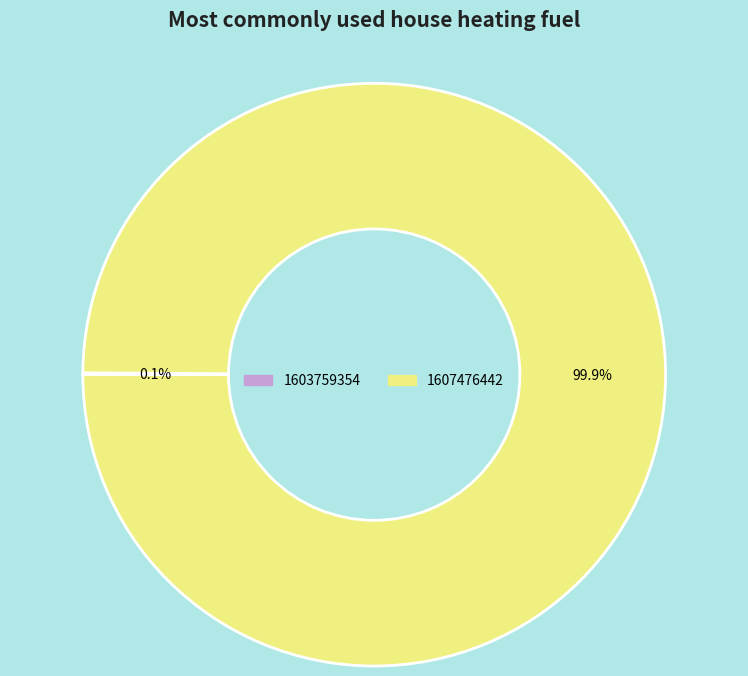

To the nearest percent, what is the difference between the largest and smallest slice percentages?

100%